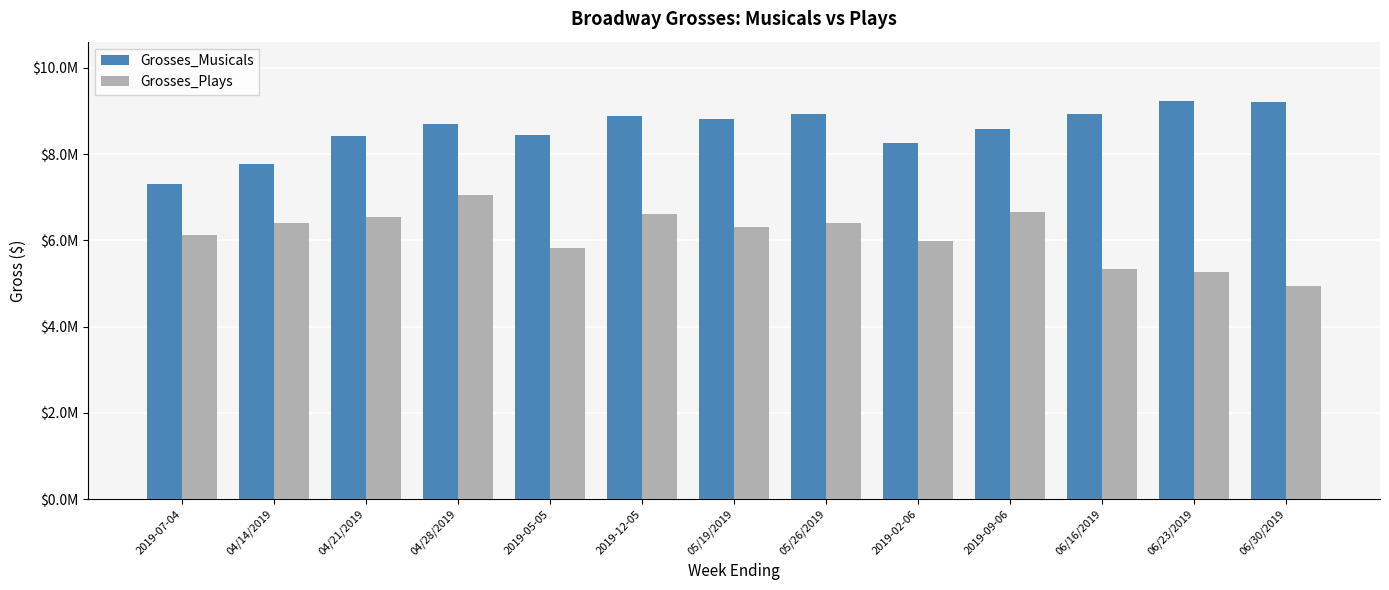

True or false: Grosses_Plays has a value of 1287315 at 2019-07-04.

False